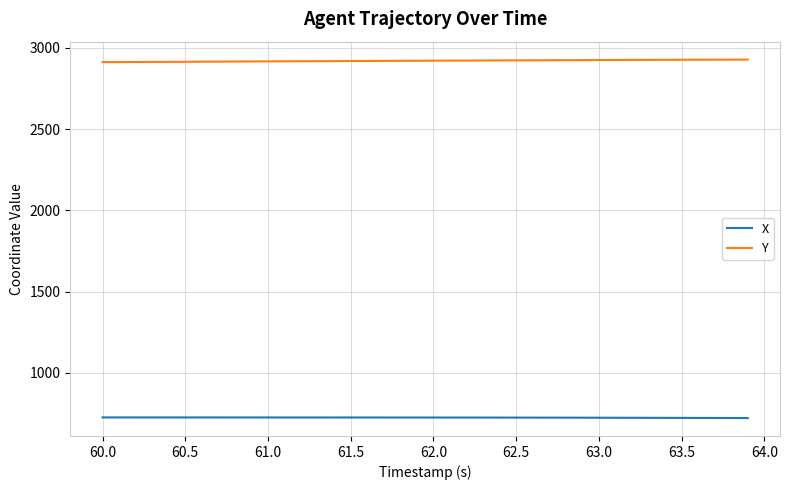

How many lines are shown in the chart?

2